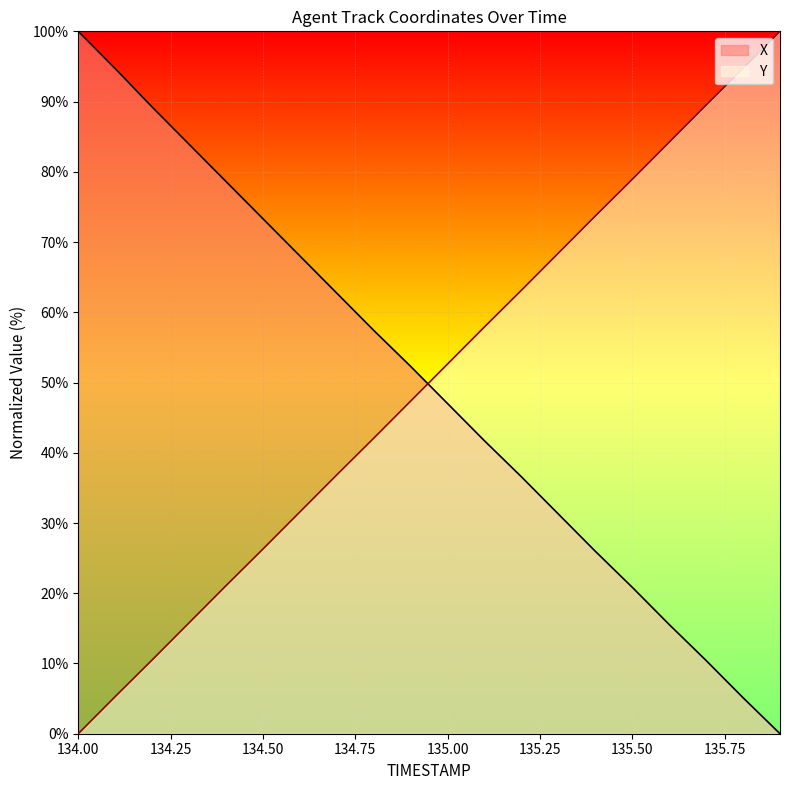

What position from the right is 134.2?

18